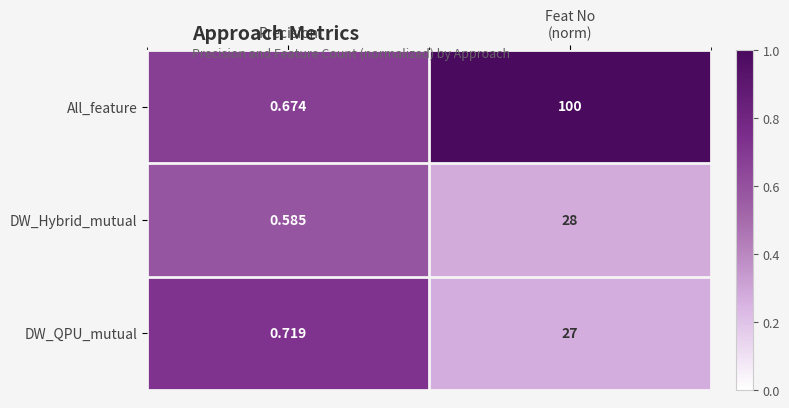

Which series has the widest spread of values?

All_feature